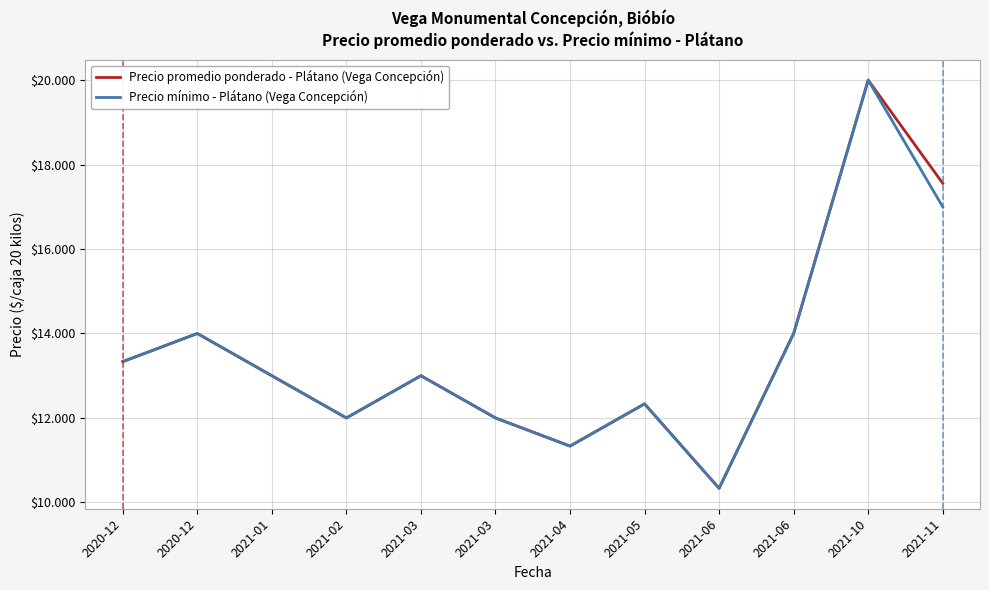

At which category does Precio mínimo - Plátano (Vega Concepción) reach its first local valley?

2021-02